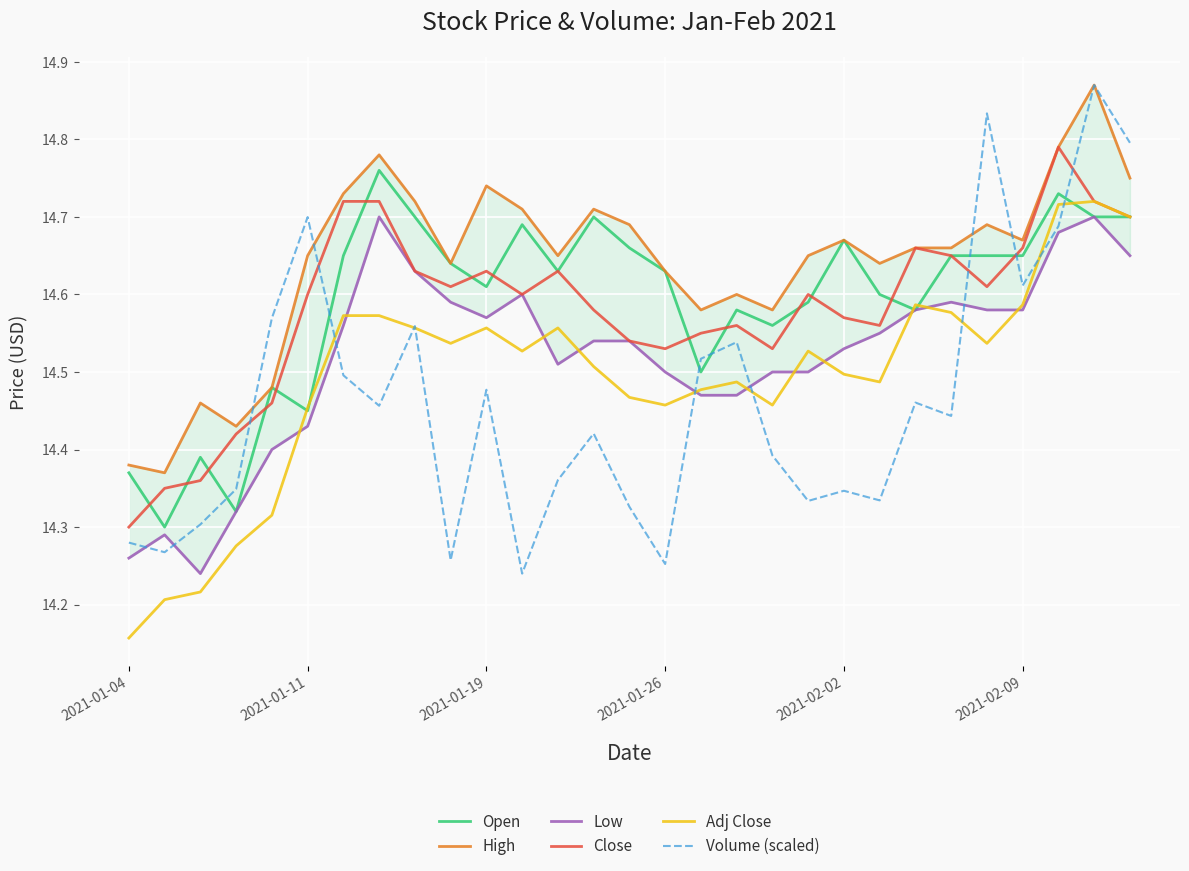

At which label does Close reach its minimum?

2021-01-04